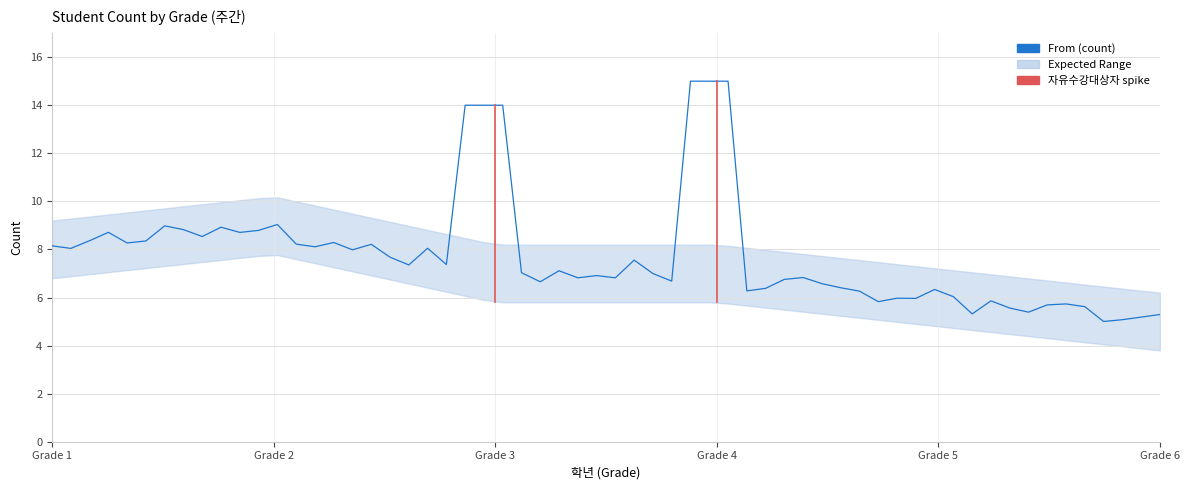

True or false: expected_upper has more than 2 points higher than both neighbors.

False